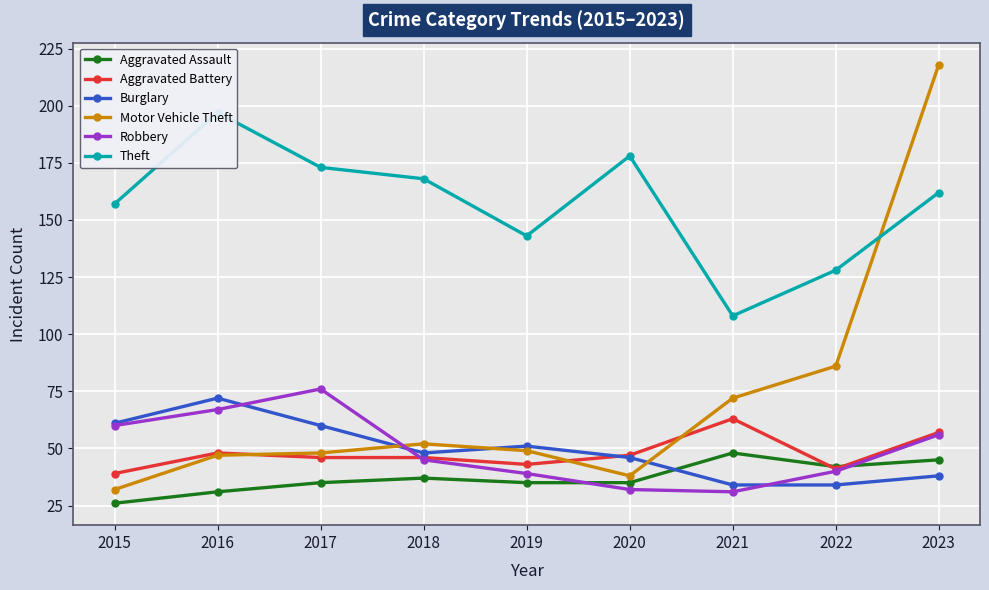

What is the total value across all series at 2023?

576